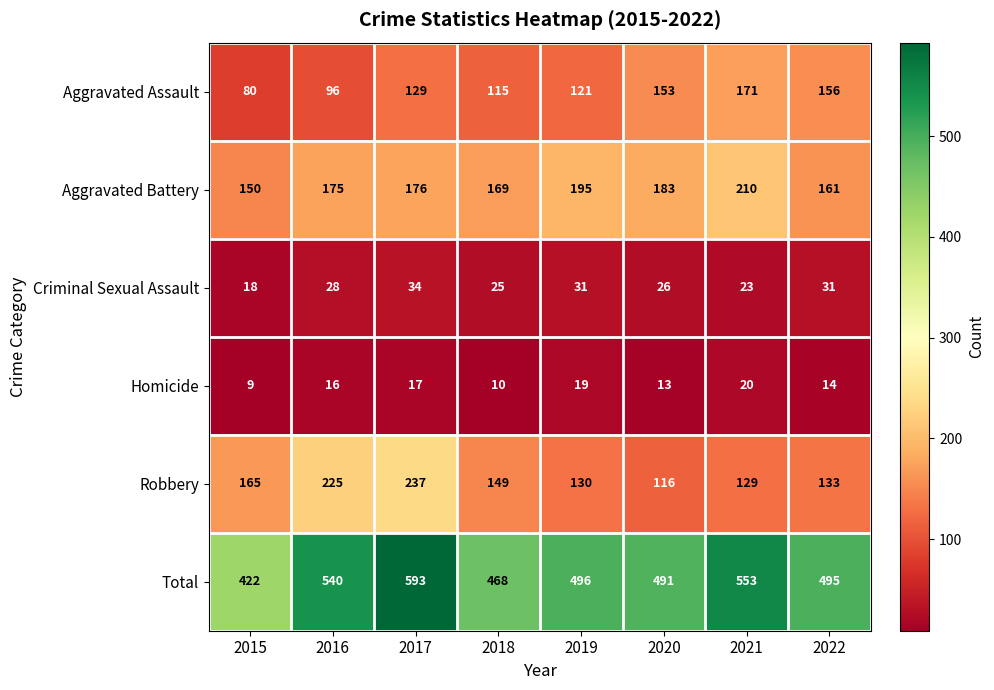

What is the minimum value shown in the chart?

9